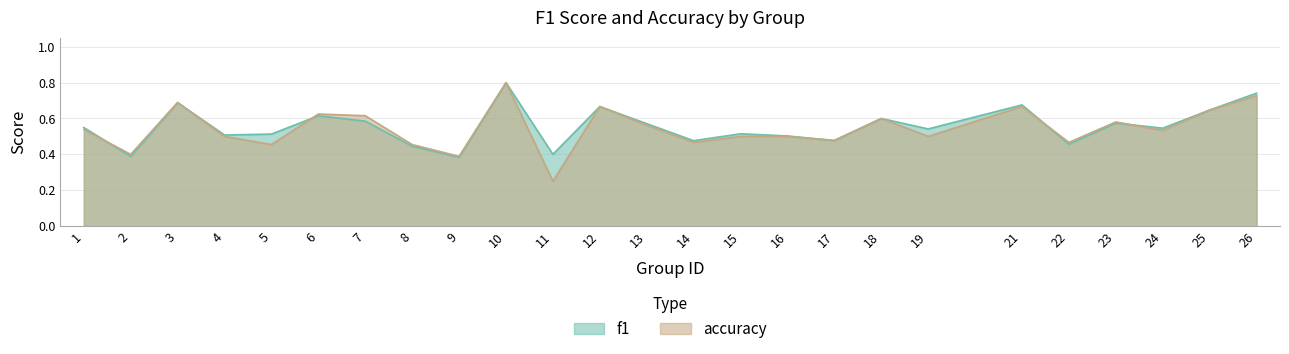

What is the minimum value for f1?

0.4